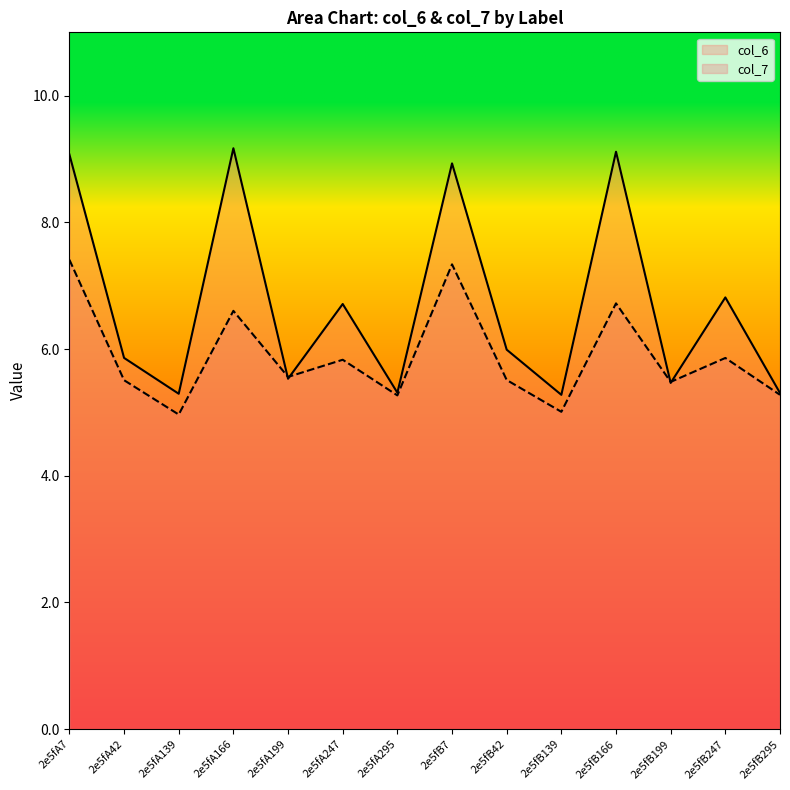

What is the highest value of the col_7 series?

7.4